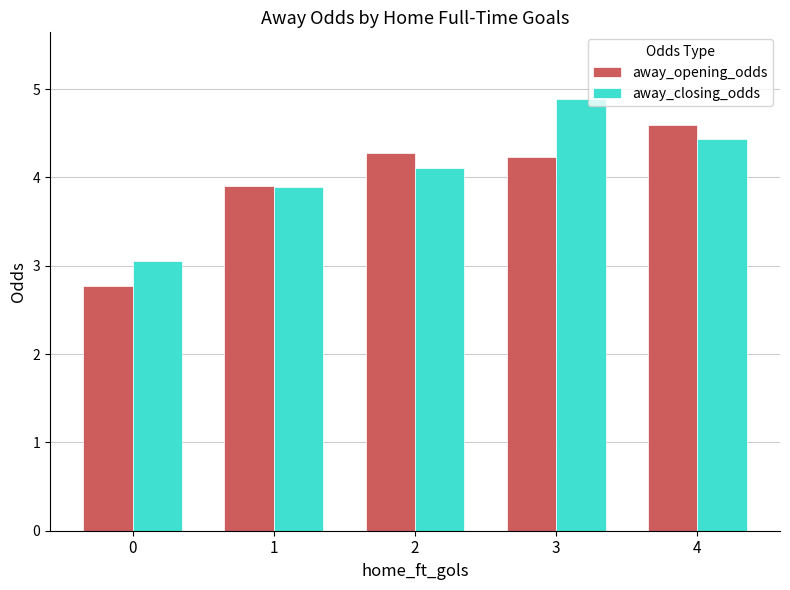

What is the difference between the away_opening_odds values at 3 and 4?

0.4